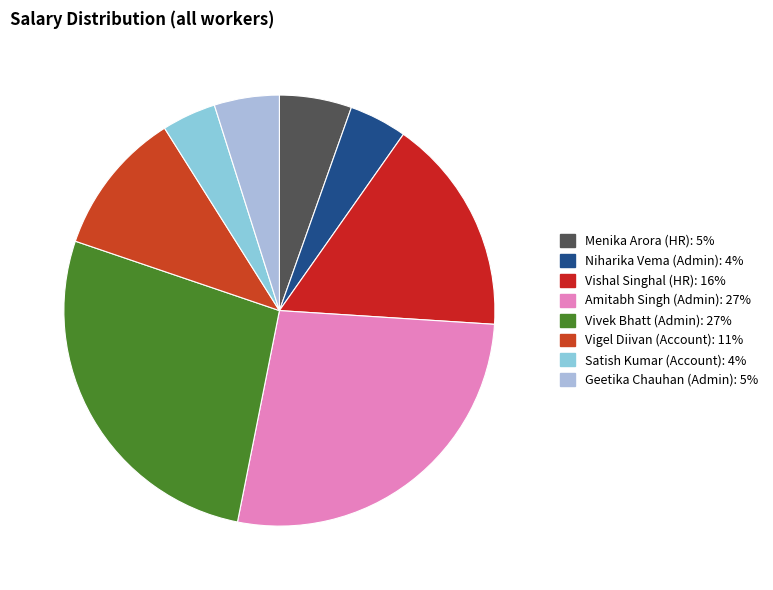

Rank the categories by value from lowest to highest.

Satish Kumar (Account), Niharika Vema (Admin), Geetika Chauhan (Admin), Menika Arora (HR), Vigel Diivan (Account), Vishal Singhal (HR), Amitabh Singh (Admin), Vivek Bhatt (Admin)